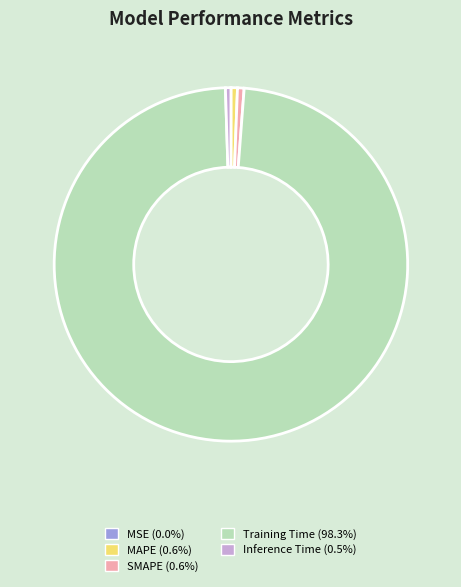

Is there a majority slice in this chart?

Yes